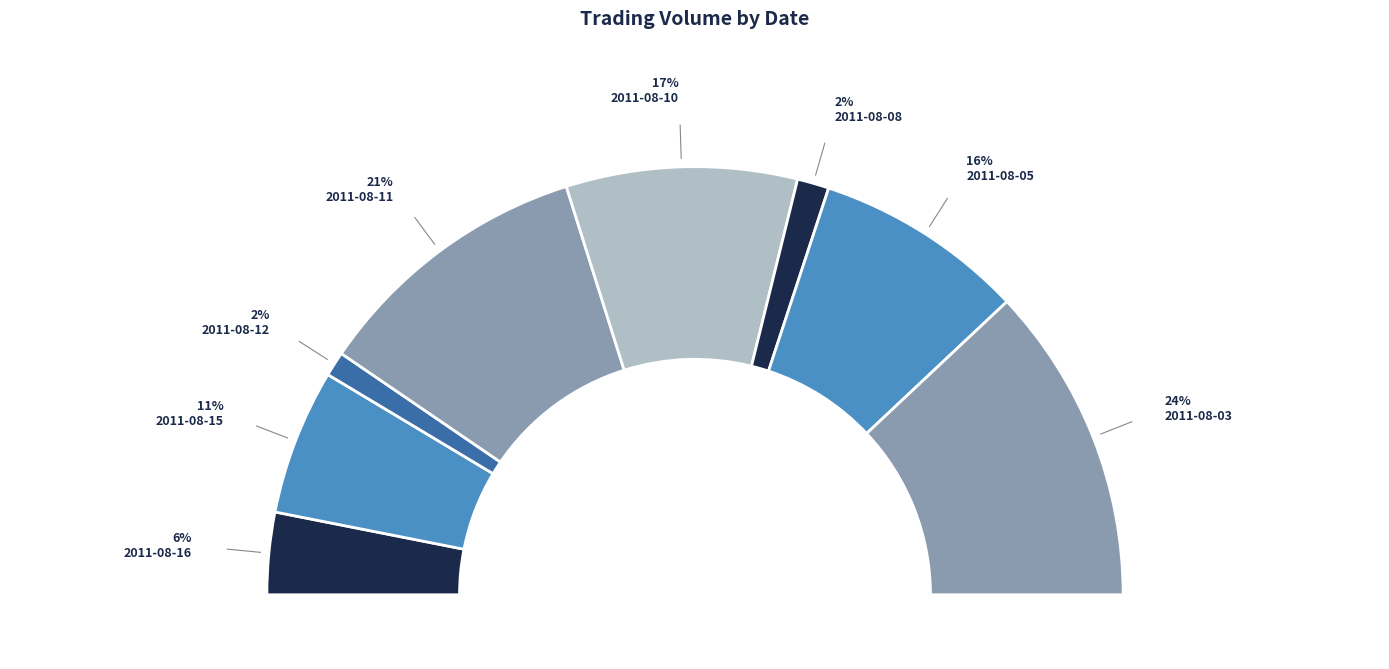

Which category has the biggest portion of the pie?

2011-08-03